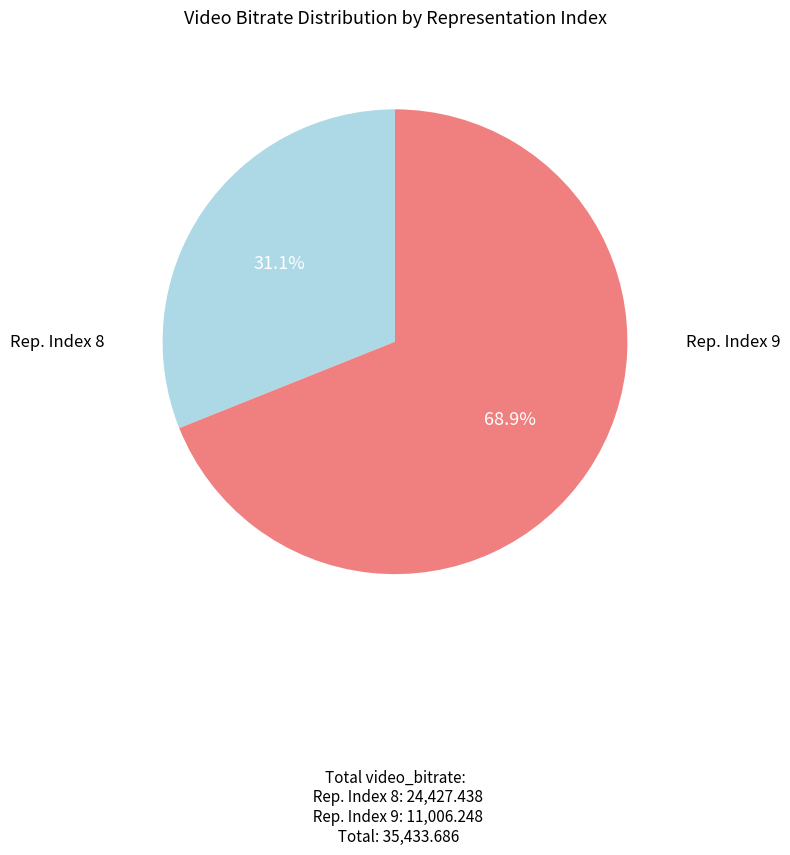

Does any single category account for the majority?

Yes